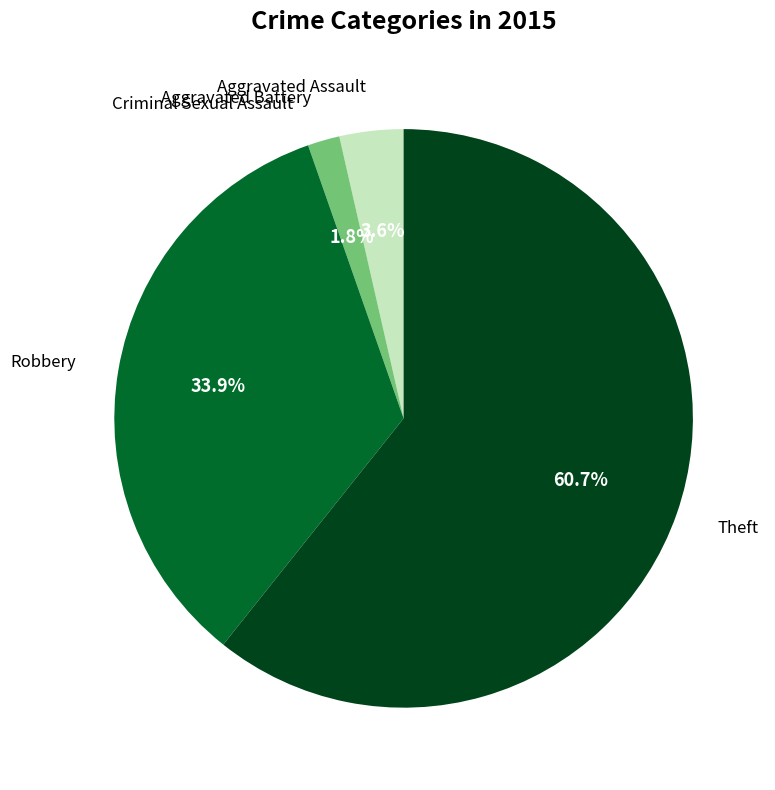

Combined, what portion of the pie is Theft and Robbery?

94.6%